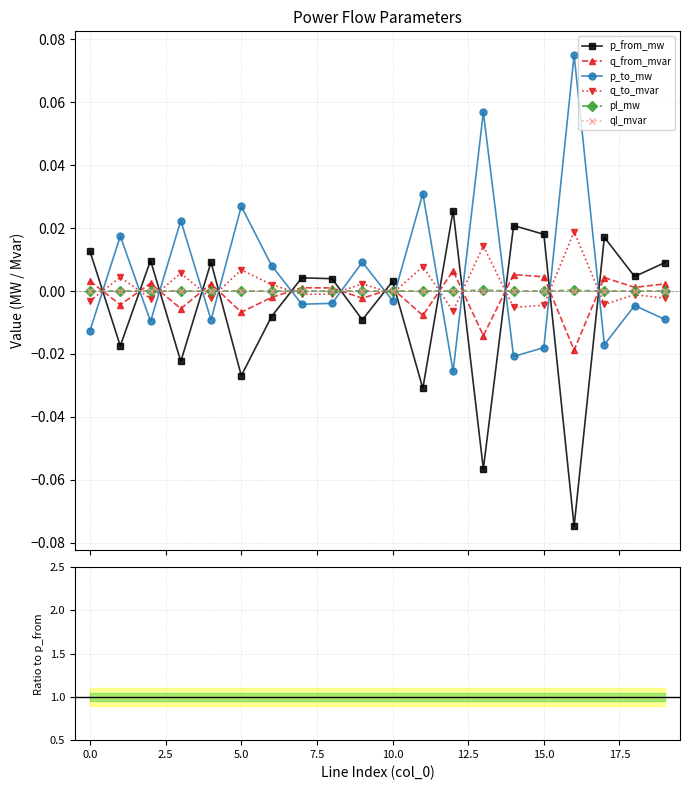

Which series ends up on top after the final intersection of q_from_mvar and pl_mw?

q_from_mvar